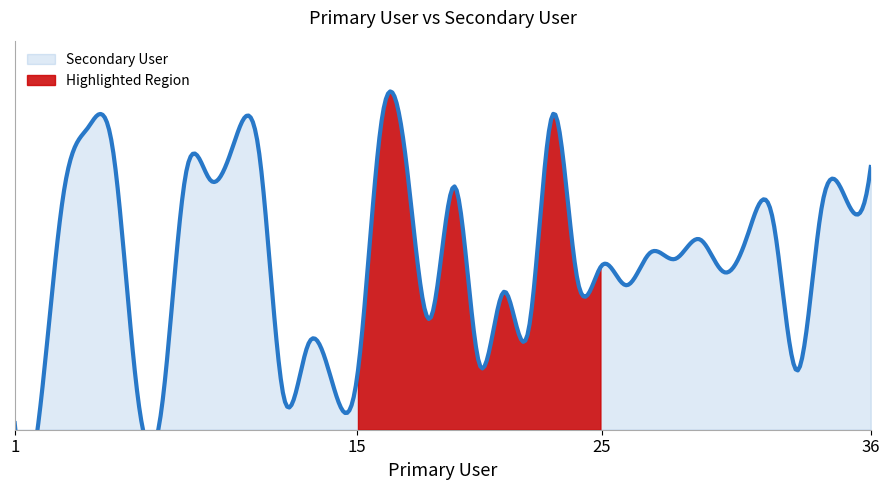

What is the value of the 8th point from the left?

39